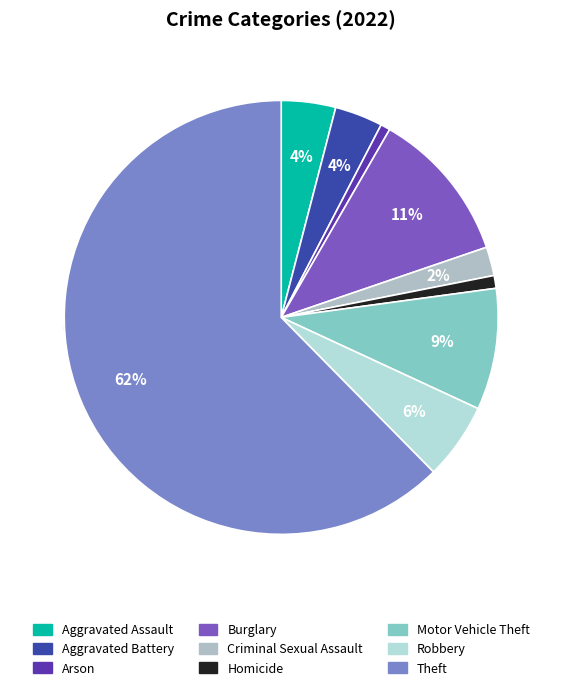

Which slice is the largest?

Theft